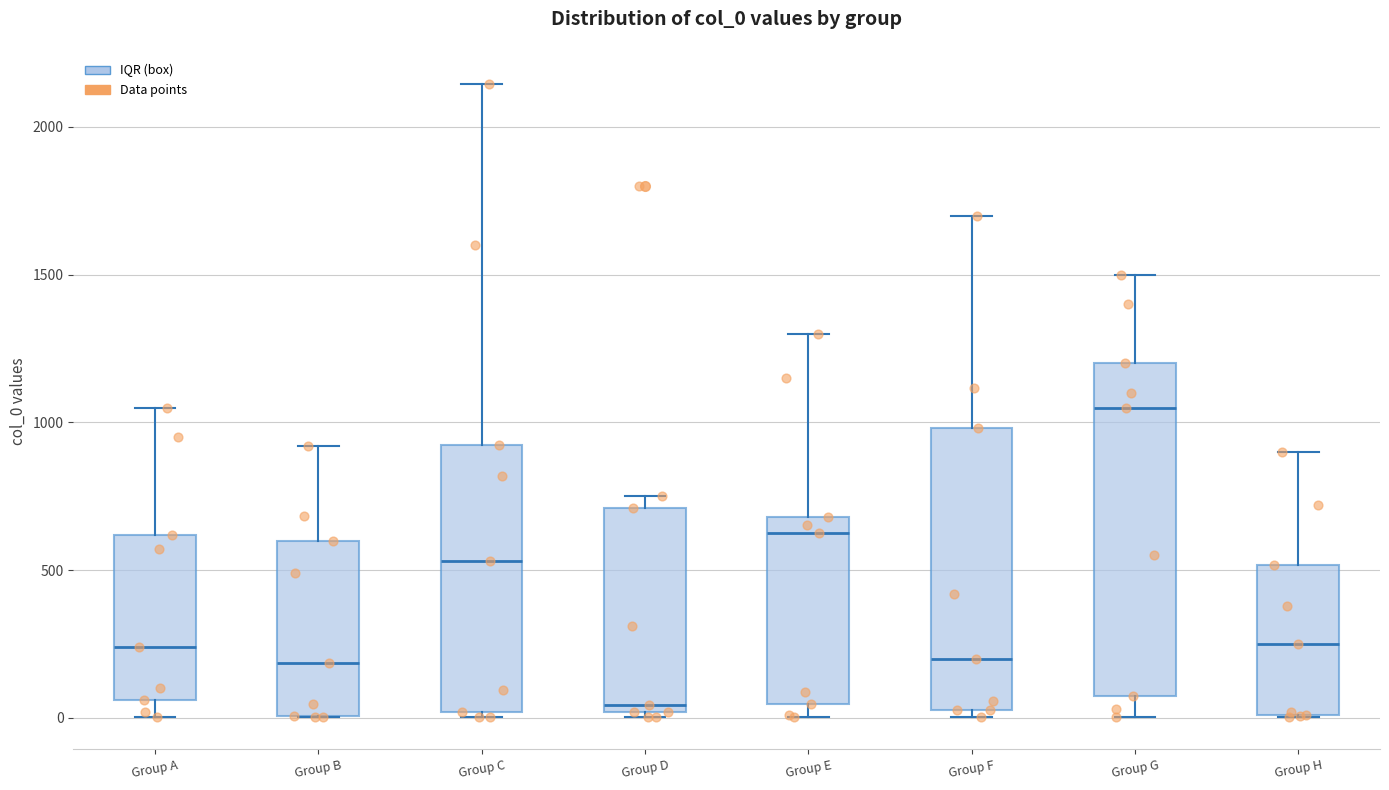

Reading left to right, read every box against the y-axis: the position of its median line, the range the box covers, and the ends of its whiskers. The values are not printed on the chart, so give them approximately, as read against the axis.

Group A: median 250, box 50 to 600, whiskers 0 to 1050
Group B: median 200, box 0 to 600, whiskers 0 to 900
Group C: median 550, box 0 to 900, whiskers 0 (just below the box's lower edge) to 2150
Group D: median 50, box 0 to 700, whiskers 0 (just below the box's lower edge) to 750
Group E: median 650, box 50 to 700, whiskers 0 to 1300
Group F: median 200, box 50 to 1000, whiskers 0 to 1700
Group G: median 1050, box 50 to 1200, whiskers 0 to 1500
Group H: median 250, box 0 to 500, whiskers 0 to 900